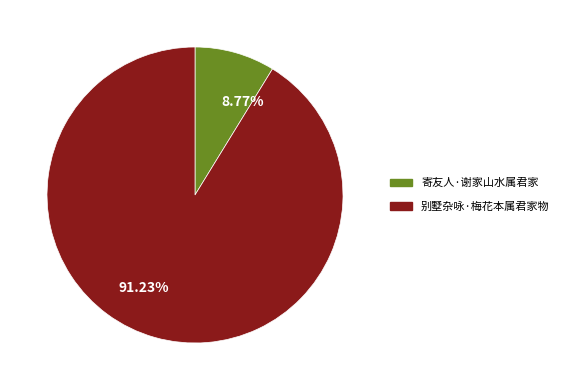

To the nearest percent, what is the average slice percentage?

50%